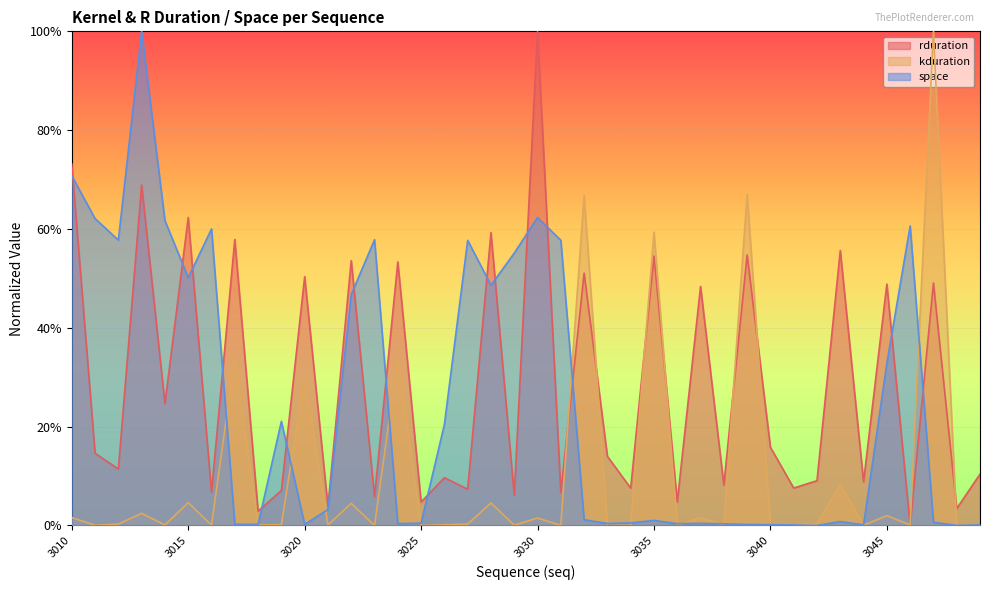

Which series has the largest total across all categories?

rduration